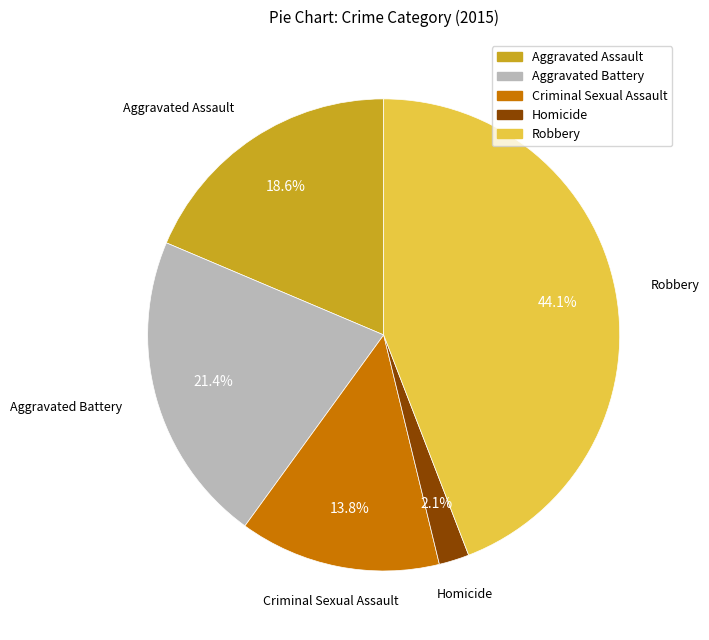

Which category has the biggest portion of the pie?

Robbery